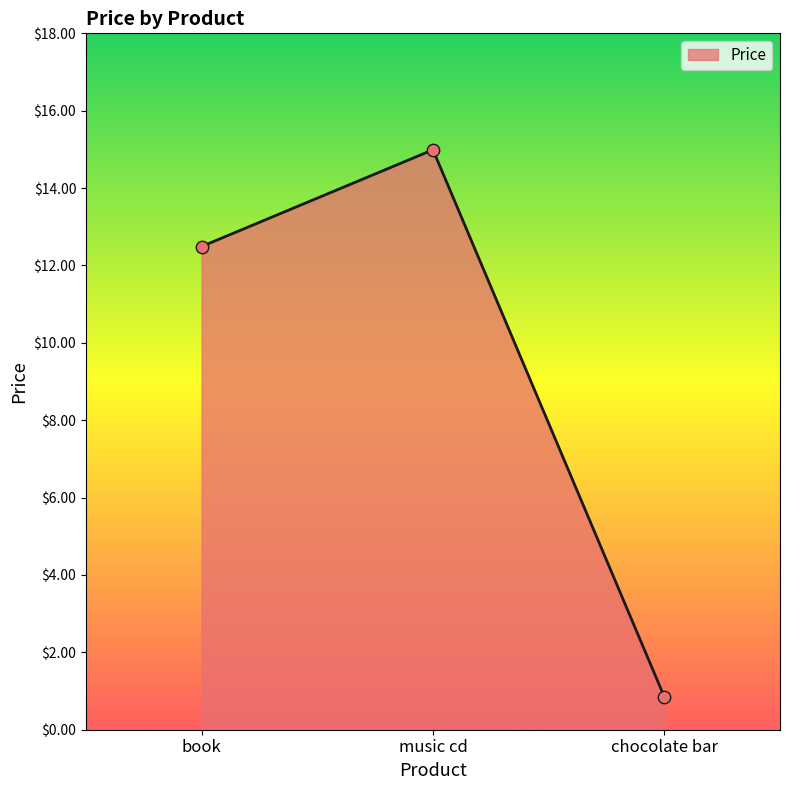

What is the change in value from book to chocolate bar?

-11.6